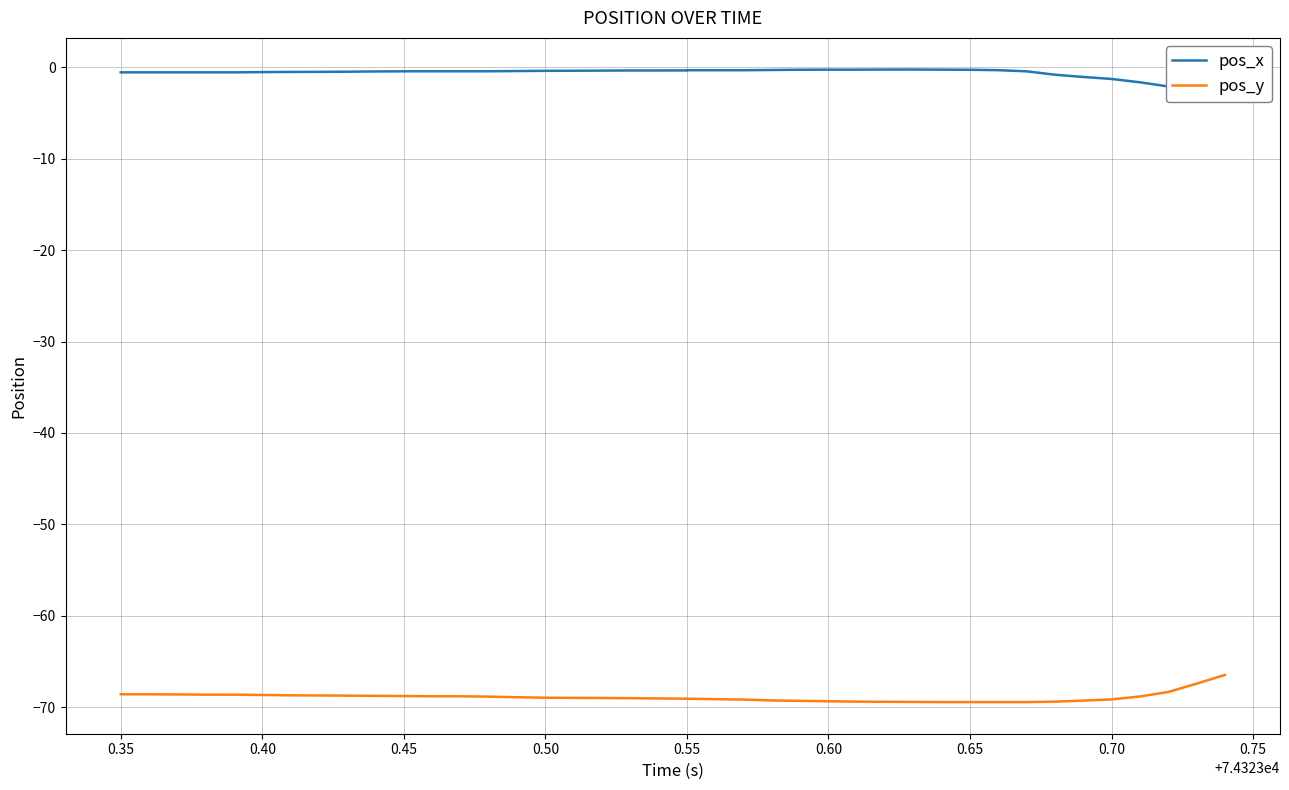

How many values in the pos_y series are below -68?

38